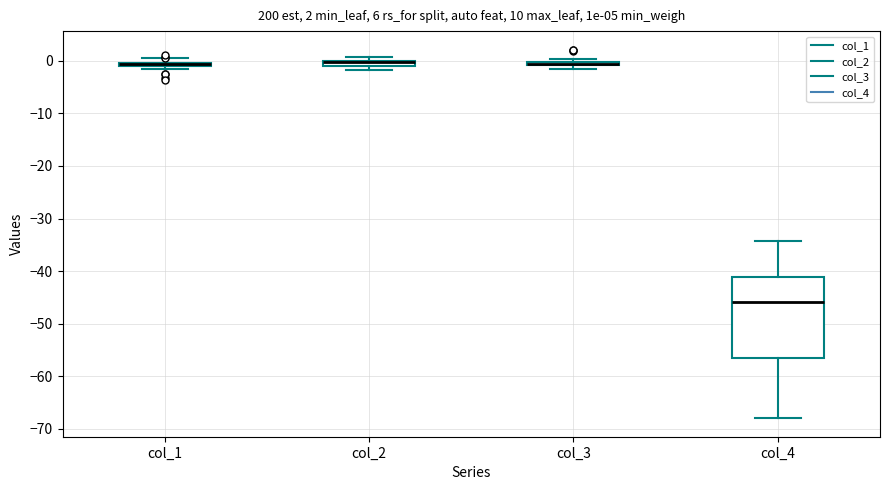

Which box is the tallest, from its lower edge to its upper edge?

col_4